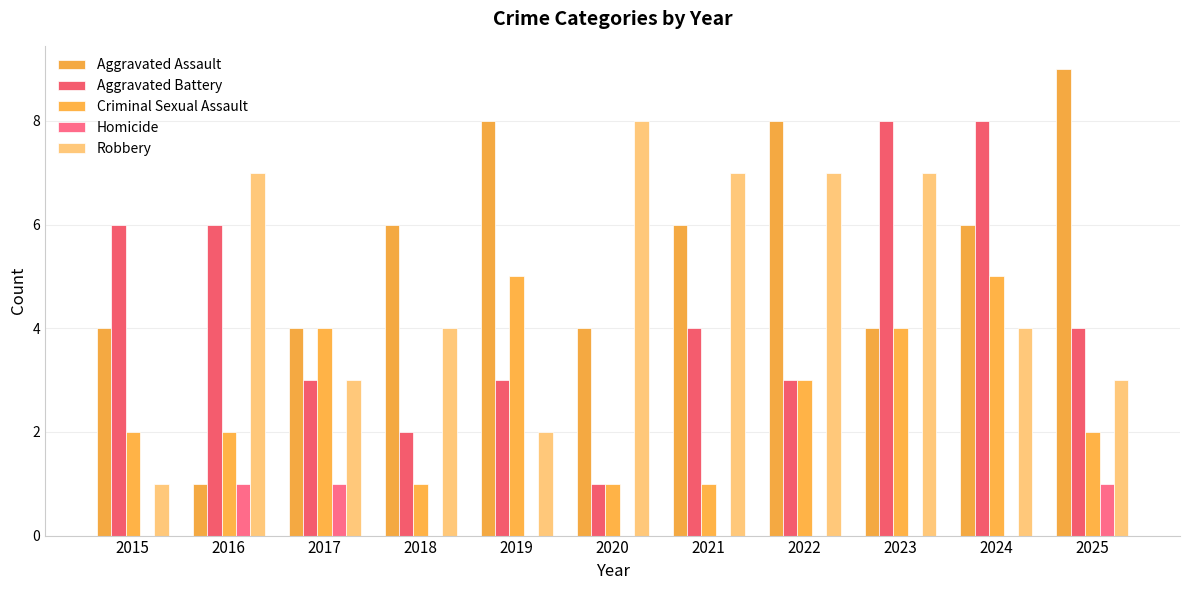

Reading left to right, list all the values displayed in this chart.

Aggravated Assault: 2015=4	2016=1	2017=4	2018=6	2019=8	2020=4	2021=6	2022=8	2023=4	2024=6	2025=9
Aggravated Battery: 2015=6	2016=6	2017=3	2018=2	2019=3	2020=1	2021=4	2022=3	2023=8	2024=8	2025=4
Criminal Sexual Assault: 2015=2	2016=2	2017=4	2018=1	2019=5	2020=1	2021=1	2022=3	2023=4	2024=5	2025=2
Homicide: 2015=0	2016=1	2017=1	2018=0	2019=0	2020=0	2021=0	2022=0	2023=0	2024=0	2025=1
Robbery: 2015=1	2016=7	2017=3	2018=4	2019=2	2020=8	2021=7	2022=7	2023=7	2024=4	2025=3